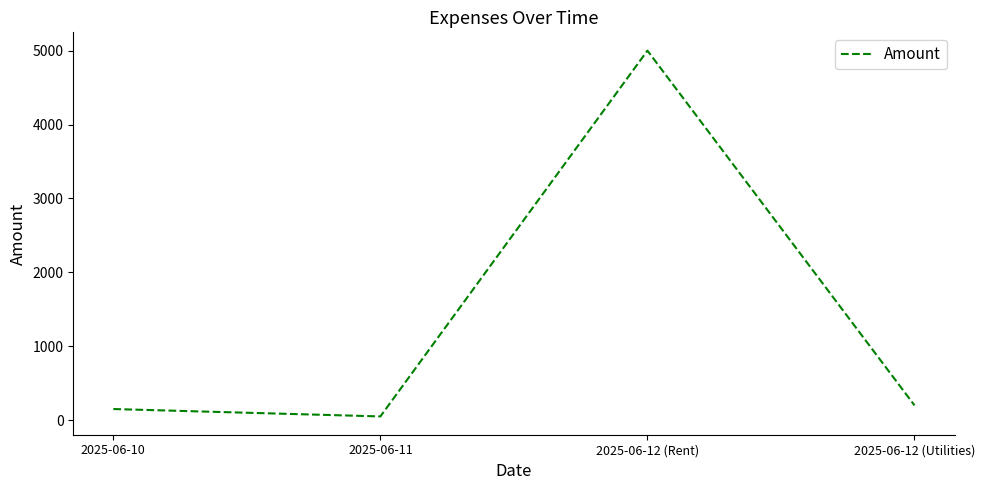

Between 2025-06-11 and 2025-06-12 (Utilities), which is larger?

2025-06-12 (Utilities)